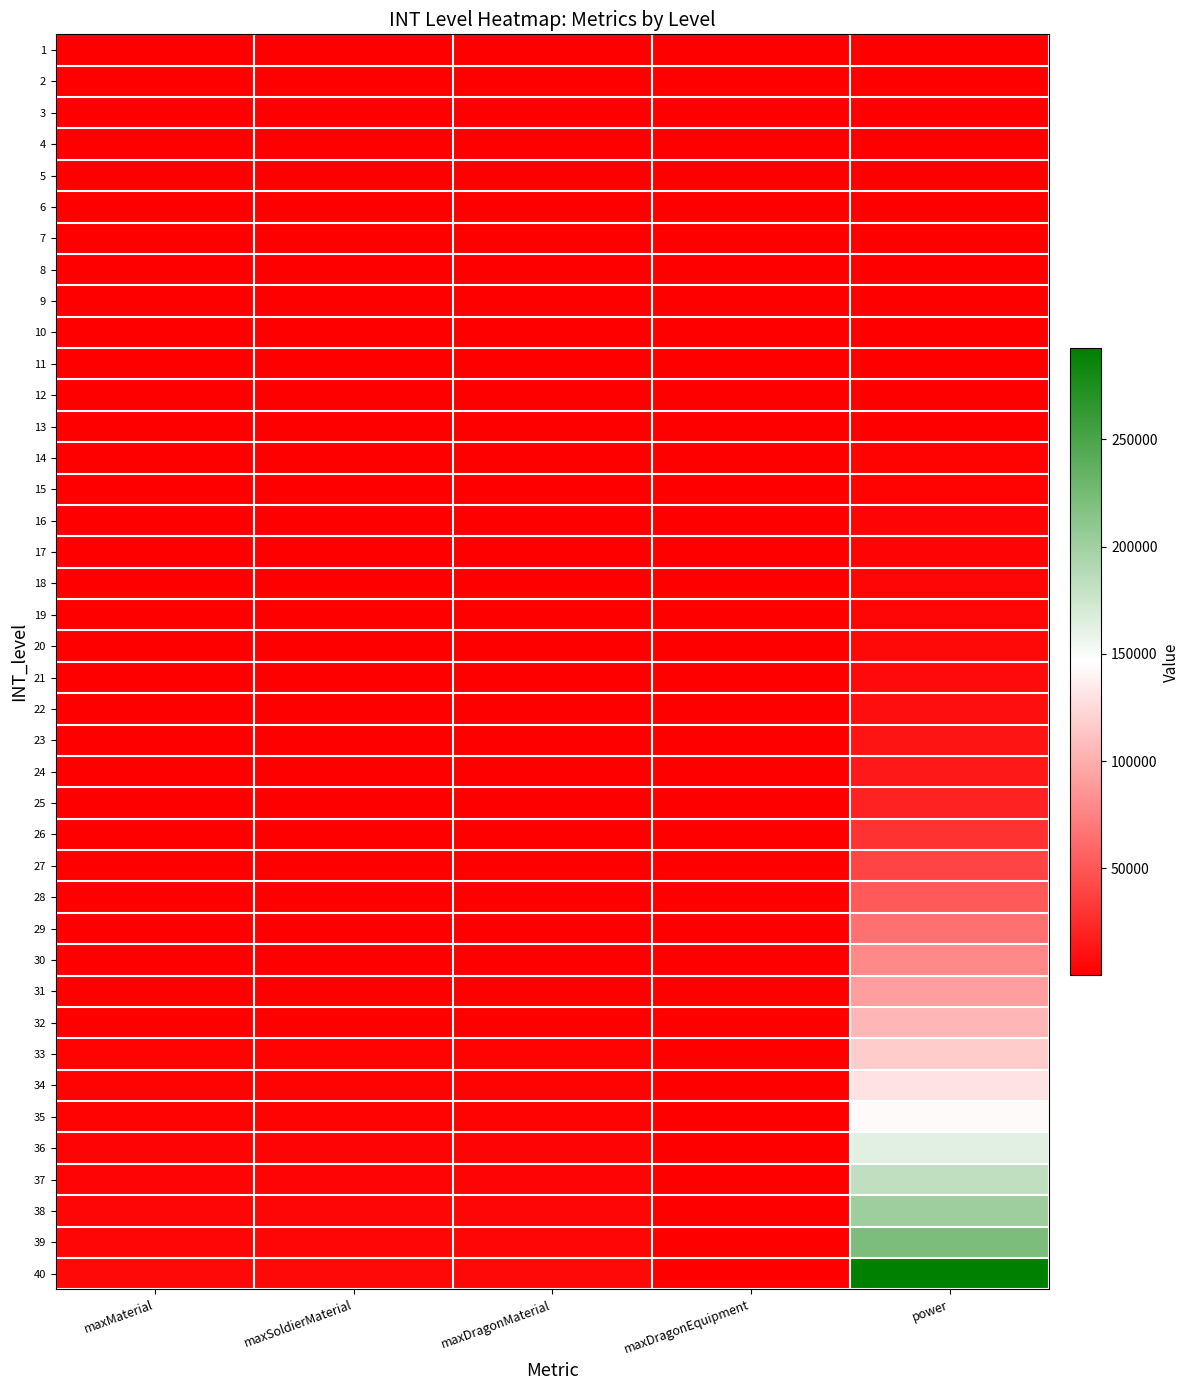

Reading left to right, extract all data points from this chart.

1: maxMaterial=10	maxSoldierMaterial=10	maxDragonMaterial=10	maxDragonEquipment=2	power=32
2: maxMaterial=20	maxSoldierMaterial=20	maxDragonMaterial=20	maxDragonEquipment=4	power=65
3: maxMaterial=40	maxSoldierMaterial=40	maxDragonMaterial=40	maxDragonEquipment=8	power=97
4: maxMaterial=60	maxSoldierMaterial=60	maxDragonMaterial=60	maxDragonEquipment=12	power=130
5: maxMaterial=80	maxSoldierMaterial=80	maxDragonMaterial=80	maxDragonEquipment=16	power=162
6: maxMaterial=100	maxSoldierMaterial=100	maxDragonMaterial=100	maxDragonEquipment=20	power=195
7: maxMaterial=120	maxSoldierMaterial=120	maxDragonMaterial=120	maxDragonEquipment=24	power=227
8: maxMaterial=140	maxSoldierMaterial=140	maxDragonMaterial=140	maxDragonEquipment=28	power=260
9: maxMaterial=160	maxSoldierMaterial=160	maxDragonMaterial=160	maxDragonEquipment=32	power=292
10: maxMaterial=180	maxSoldierMaterial=180	maxDragonMaterial=180	maxDragonEquipment=36	power=325
11: maxMaterial=200	maxSoldierMaterial=200	maxDragonMaterial=200	maxDragonEquipment=40	power=487
12: maxMaterial=220	maxSoldierMaterial=220	maxDragonMaterial=220	maxDragonEquipment=44	power=650
13: maxMaterial=240	maxSoldierMaterial=240	maxDragonMaterial=240	maxDragonEquipment=48	power=975
14: maxMaterial=260	maxSoldierMaterial=260	maxDragonMaterial=260	maxDragonEquipment=52	power=1300
15: maxMaterial=280	maxSoldierMaterial=280	maxDragonMaterial=280	maxDragonEquipment=56	power=1950
16: maxMaterial=300	maxSoldierMaterial=300	maxDragonMaterial=300	maxDragonEquipment=60	power=2600
17: maxMaterial=320	maxSoldierMaterial=320	maxDragonMaterial=320	maxDragonEquipment=64	power=3250
18: maxMaterial=340	maxSoldierMaterial=340	maxDragonMaterial=340	maxDragonEquipment=68	power=3900
19: maxMaterial=360	maxSoldierMaterial=360	maxDragonMaterial=360	maxDragonEquipment=72	power=4550
20: maxMaterial=380	maxSoldierMaterial=380	maxDragonMaterial=380	maxDragonEquipment=76	power=5200
21: maxMaterial=400	maxSoldierMaterial=400	maxDragonMaterial=400	maxDragonEquipment=80	power=5850
22: maxMaterial=420	maxSoldierMaterial=420	maxDragonMaterial=420	maxDragonEquipment=84	power=8775
23: maxMaterial=440	maxSoldierMaterial=440	maxDragonMaterial=440	maxDragonEquipment=88	power=11700
24: maxMaterial=460	maxSoldierMaterial=460	maxDragonMaterial=460	maxDragonEquipment=92	power=14625
25: maxMaterial=480	maxSoldierMaterial=480	maxDragonMaterial=480	maxDragonEquipment=96	power=19500
26: maxMaterial=500	maxSoldierMaterial=500	maxDragonMaterial=500	maxDragonEquipment=100	power=29250
27: maxMaterial=550	maxSoldierMaterial=550	maxDragonMaterial=550	maxDragonEquipment=110	power=39000
28: maxMaterial=600	maxSoldierMaterial=600	maxDragonMaterial=600	maxDragonEquipment=120	power=52000
29: maxMaterial=700	maxSoldierMaterial=700	maxDragonMaterial=700	maxDragonEquipment=140	power=65000
30: maxMaterial=800	maxSoldierMaterial=800	maxDragonMaterial=800	maxDragonEquipment=160	power=78000
31: maxMaterial=900	maxSoldierMaterial=900	maxDragonMaterial=900	maxDragonEquipment=180	power=91000
32: maxMaterial=1000	maxSoldierMaterial=1000	maxDragonMaterial=1000	maxDragonEquipment=200	power=104000
33: maxMaterial=1200	maxSoldierMaterial=1200	maxDragonMaterial=1200	maxDragonEquipment=240	power=117000
34: maxMaterial=1500	maxSoldierMaterial=1500	maxDragonMaterial=1500	maxDragonEquipment=300	power=130000
35: maxMaterial=2000	maxSoldierMaterial=2000	maxDragonMaterial=2000	maxDragonEquipment=400	power=143000
36: maxMaterial=2500	maxSoldierMaterial=2500	maxDragonMaterial=2500	maxDragonEquipment=500	power=162500
37: maxMaterial=3000	maxSoldierMaterial=3000	maxDragonMaterial=3000	maxDragonEquipment=600	power=182000
38: maxMaterial=3500	maxSoldierMaterial=3500	maxDragonMaterial=3500	maxDragonEquipment=700	power=201500
39: maxMaterial=4000	maxSoldierMaterial=4000	maxDragonMaterial=4000	maxDragonEquipment=800	power=221000
40: maxMaterial=5000	maxSoldierMaterial=5000	maxDragonMaterial=5000	maxDragonEquipment=1000	power=292500